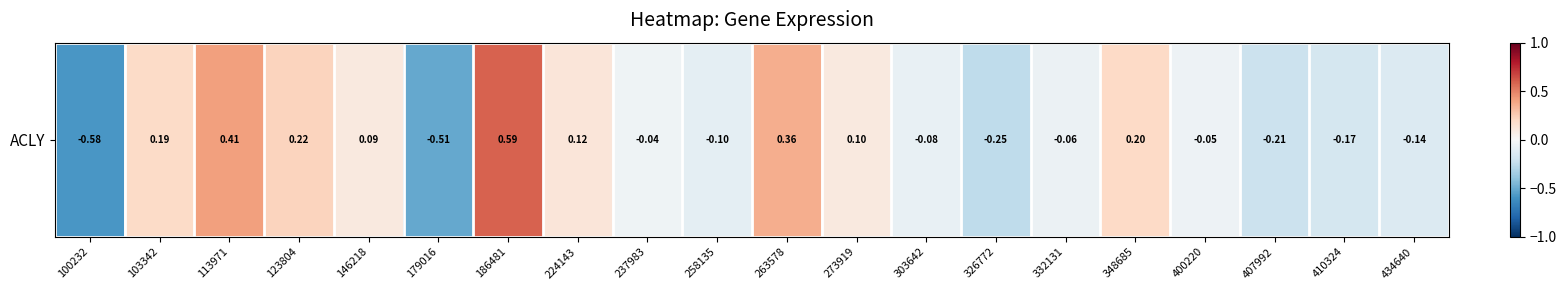

What is the difference between the maximum and minimum values?

1.2